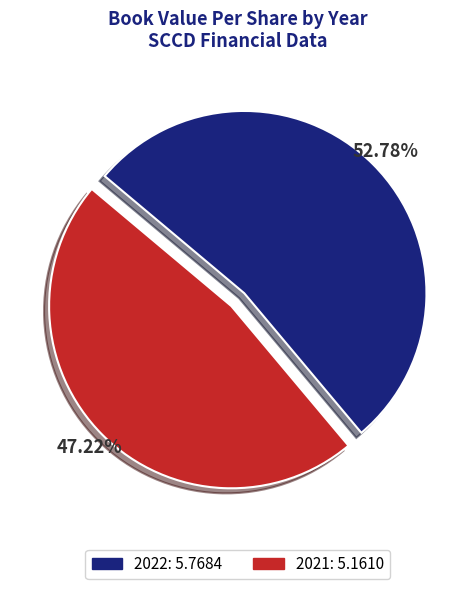

Which slice is the largest?

2022